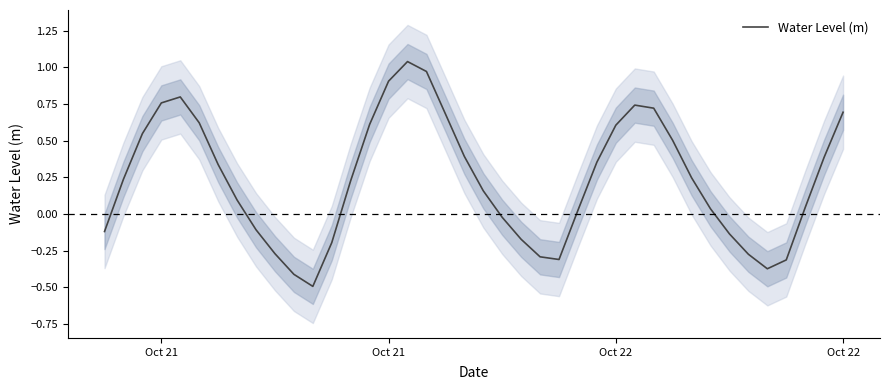

Reading right to left, what are all the values shown in this chart?

0.7	0.4	0.0	-0.3	-0.4	-0.3	-0.1	0.0	0.2	0.5	0.7	0.7	0.6	0.4	0.0	-0.3	-0.3	-0.2	-0.0	0.2	0.4	0.7	1.0	1.0	0.9	0.6	0.2	-0.2	-0.5	-0.4	-0.3	-0.1	0.1	0.3	0.6	0.8	0.8	0.5	0.2	-0.1